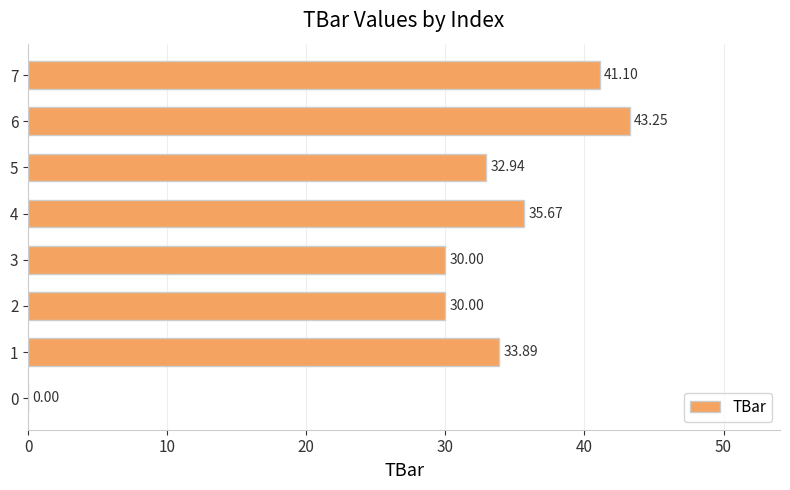

What is the sum of the values at 1 and 2?

63.9